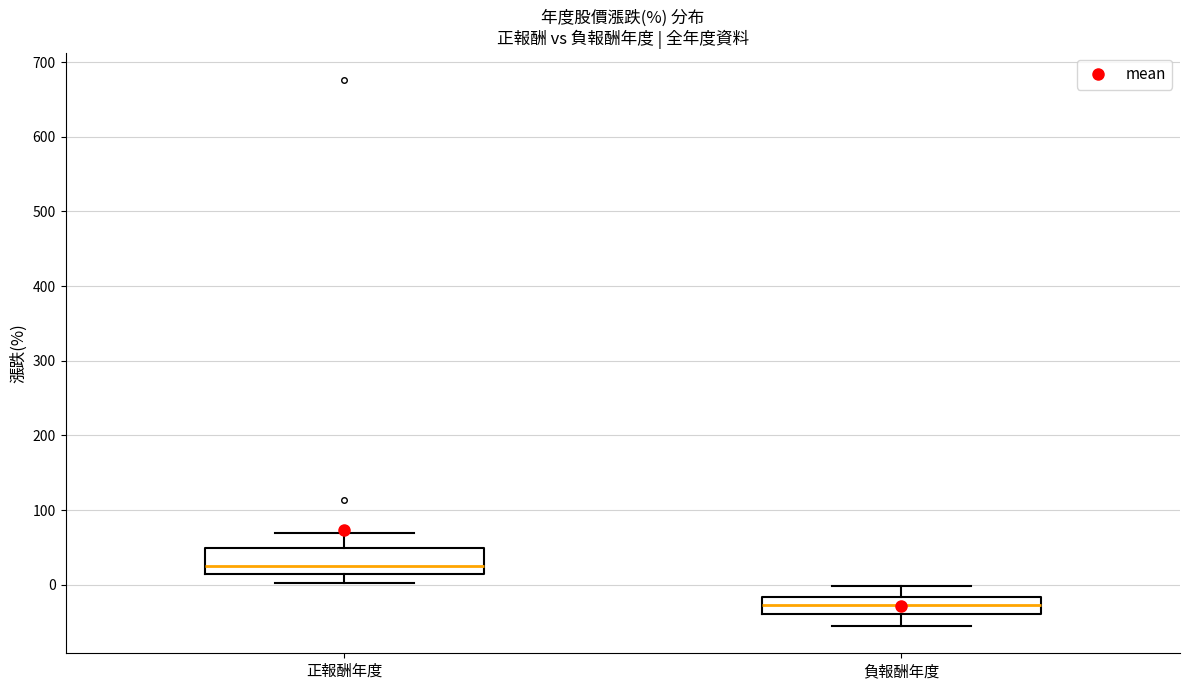

Which box has the lowest median line?

負報酬年度